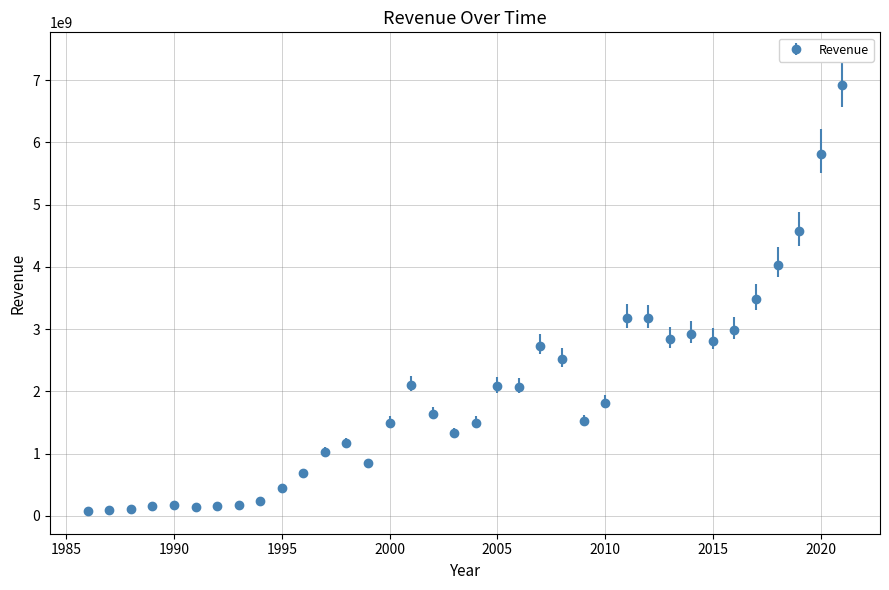

What is the sum of all values?

69048838000